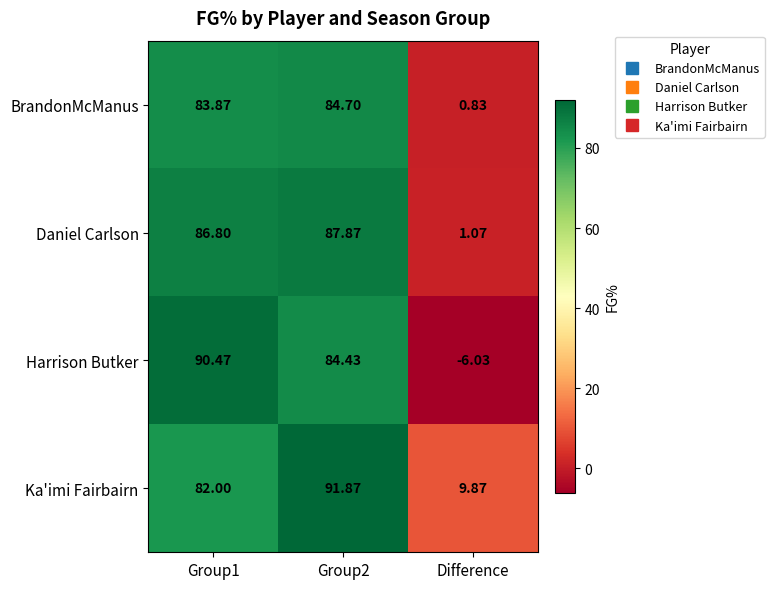

Which series has the largest total across all categories?

Ka'imi Fairbairn